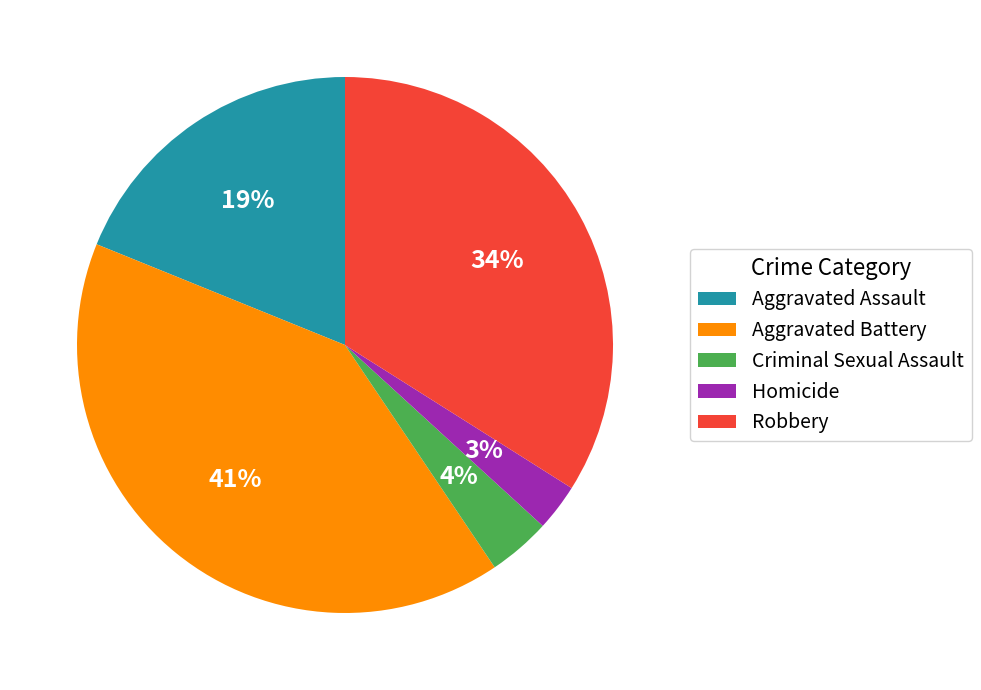

How many slices are in this pie chart?

5